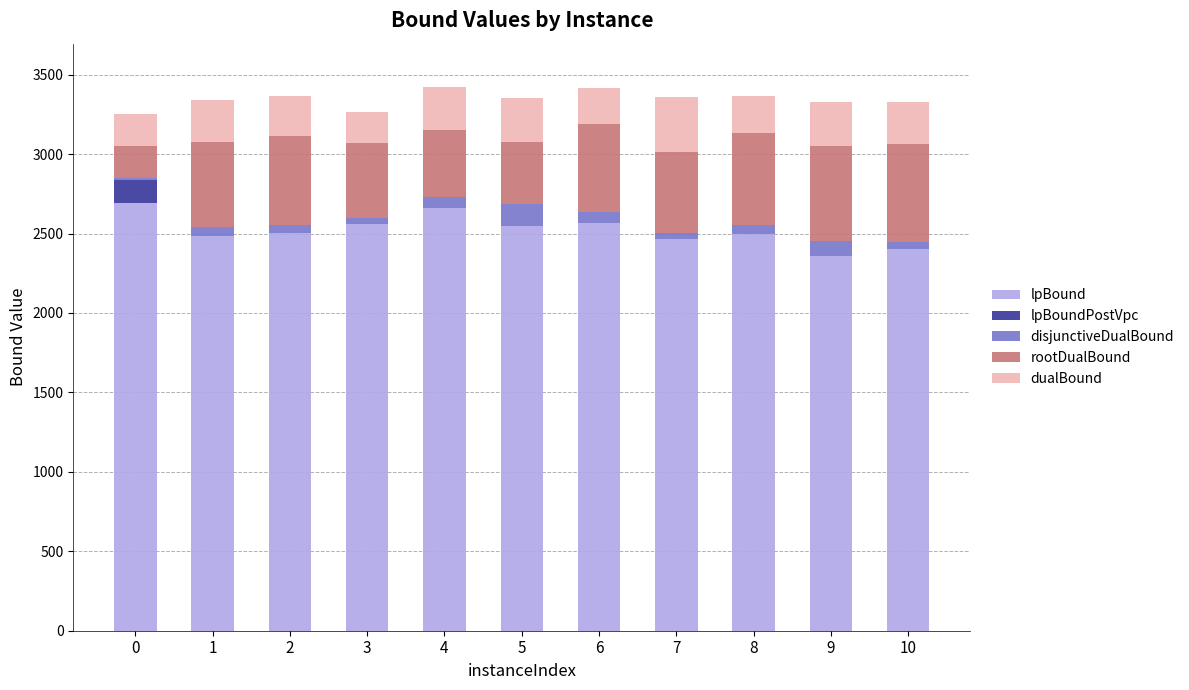

What is the sum of all lpBound values?

27731.0